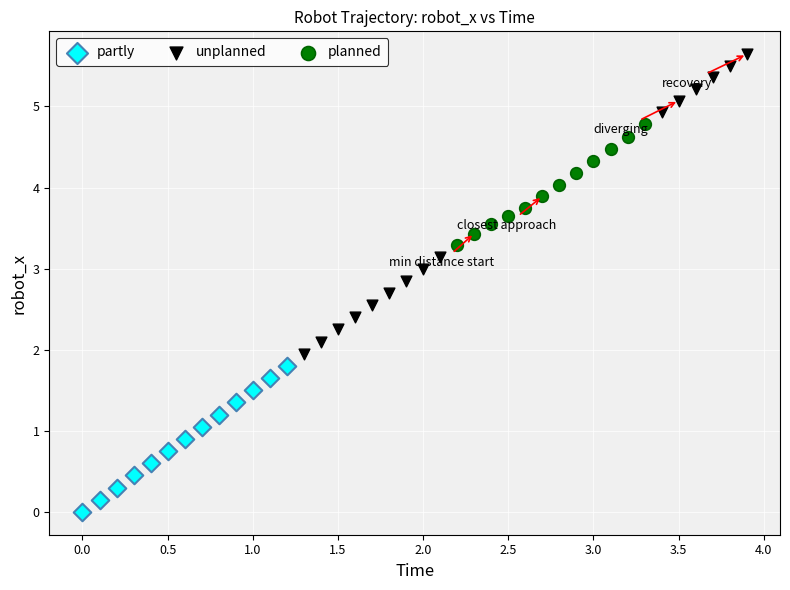

What are all the series names shown in the legend?

partly, unplanned, planned